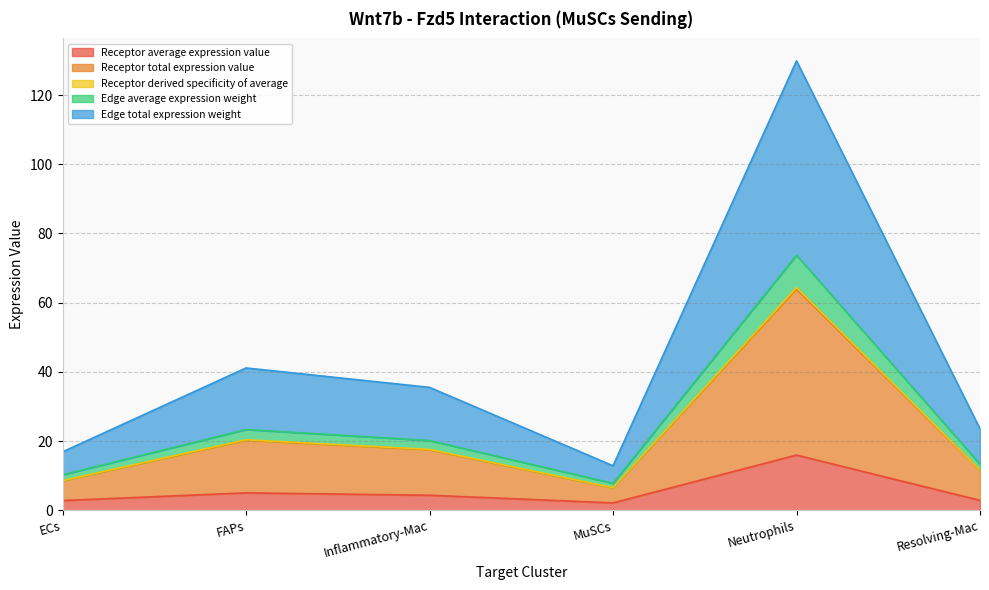

What is the maximum value for Receptor average expression value?

16.0